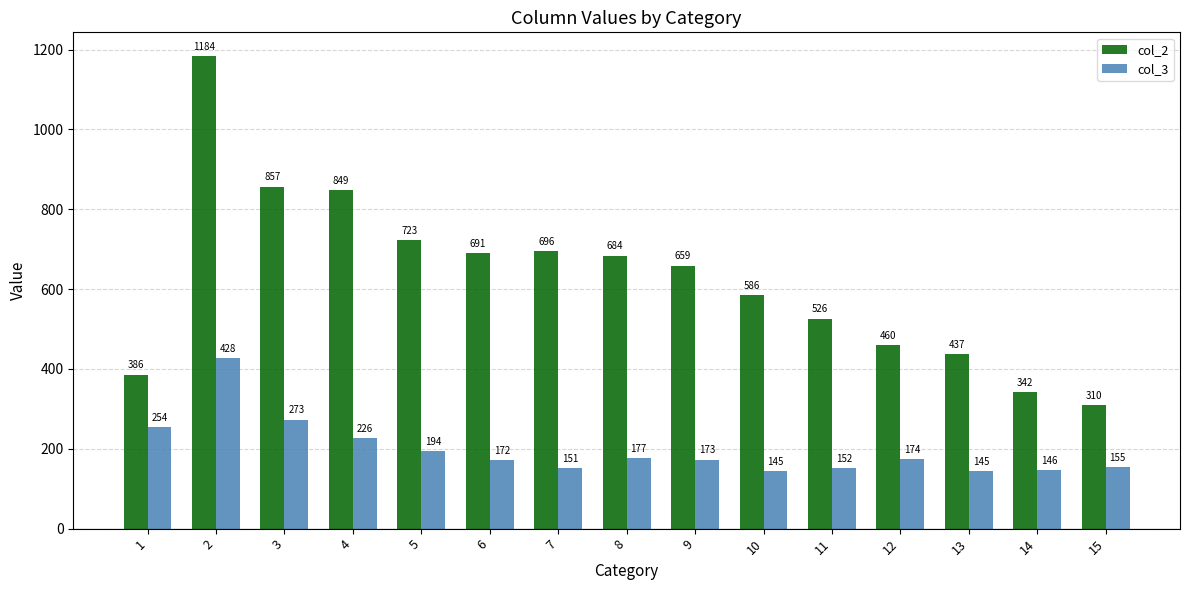

Rank the series by their maximum value, from lowest to highest.

col_3, col_2